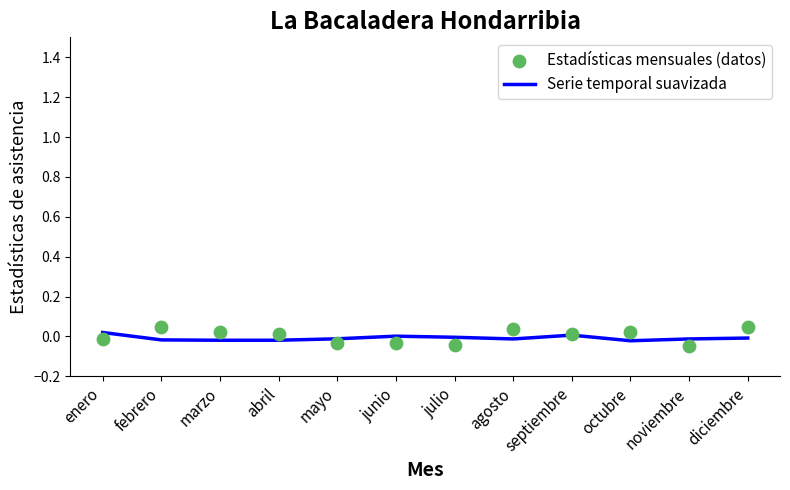

At how many categories does at least one series exceed 0?

9